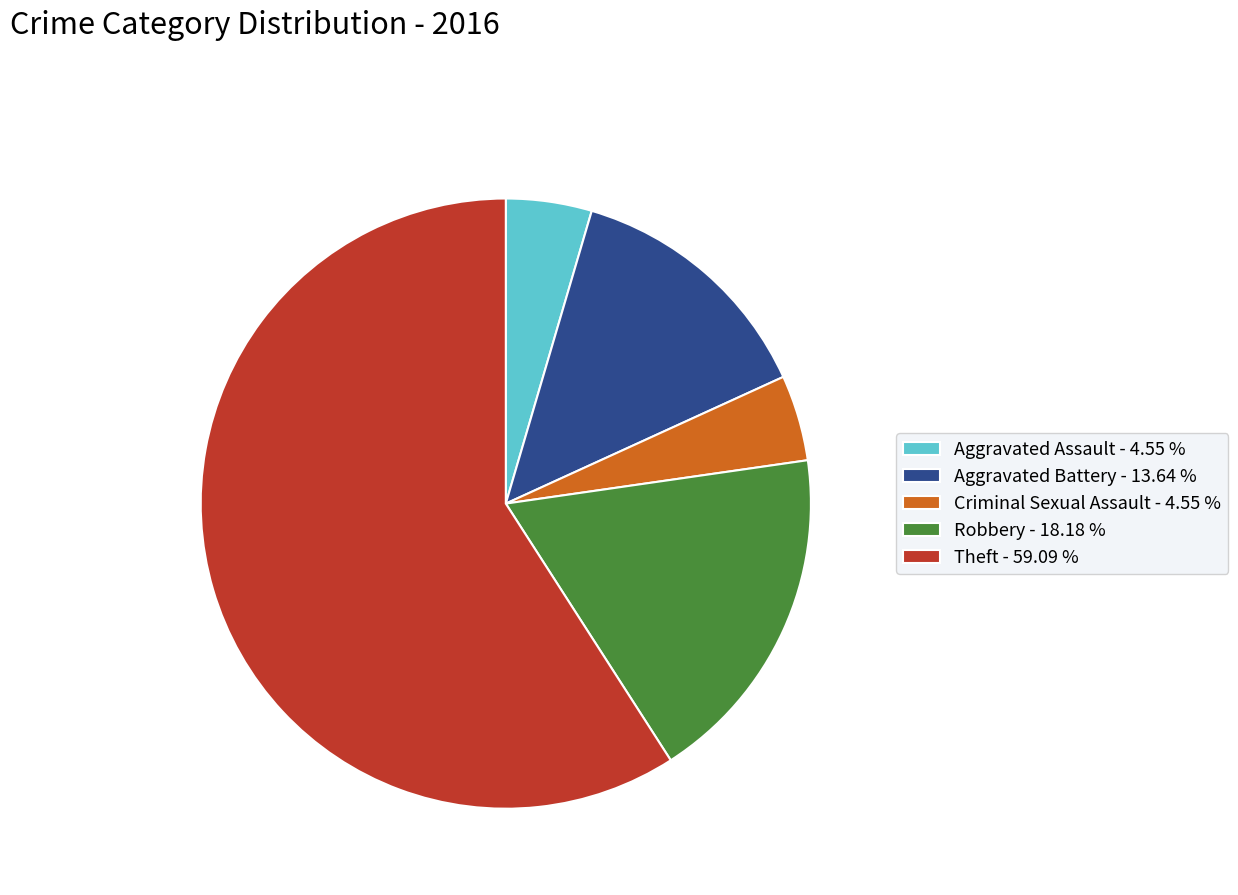

Approximately how many times larger is the value at Aggravated Assault compared to Theft?

0.1